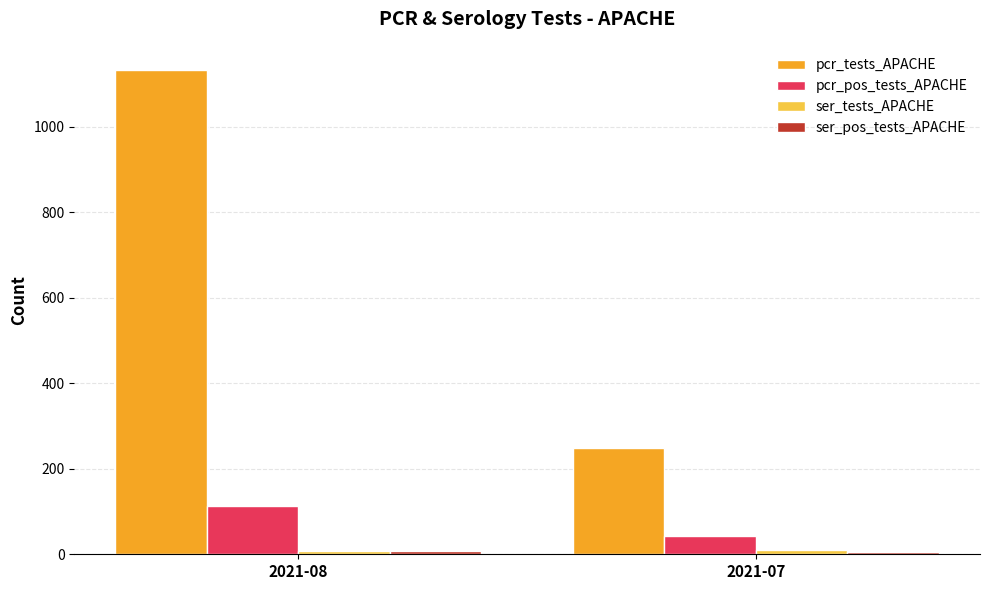

Which series has the widest spread of values?

pcr_tests_APACHE